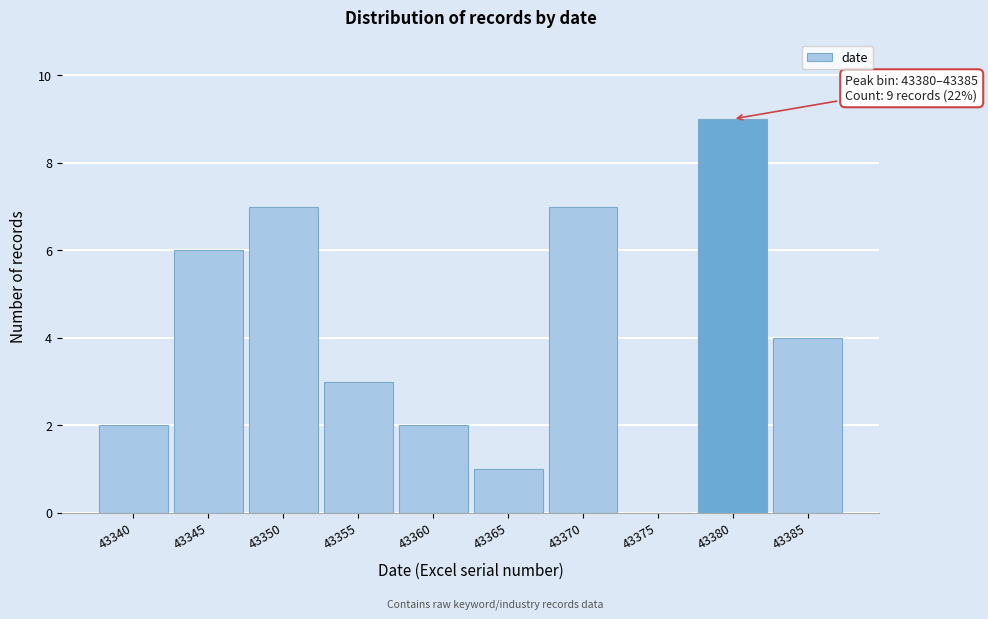

Reading right to left, extract all data points from this chart.

43385=4	43380=9	43375=0	43370=7	43365=1	43360=2	43355=3	43350=7	43345=6	43340=2